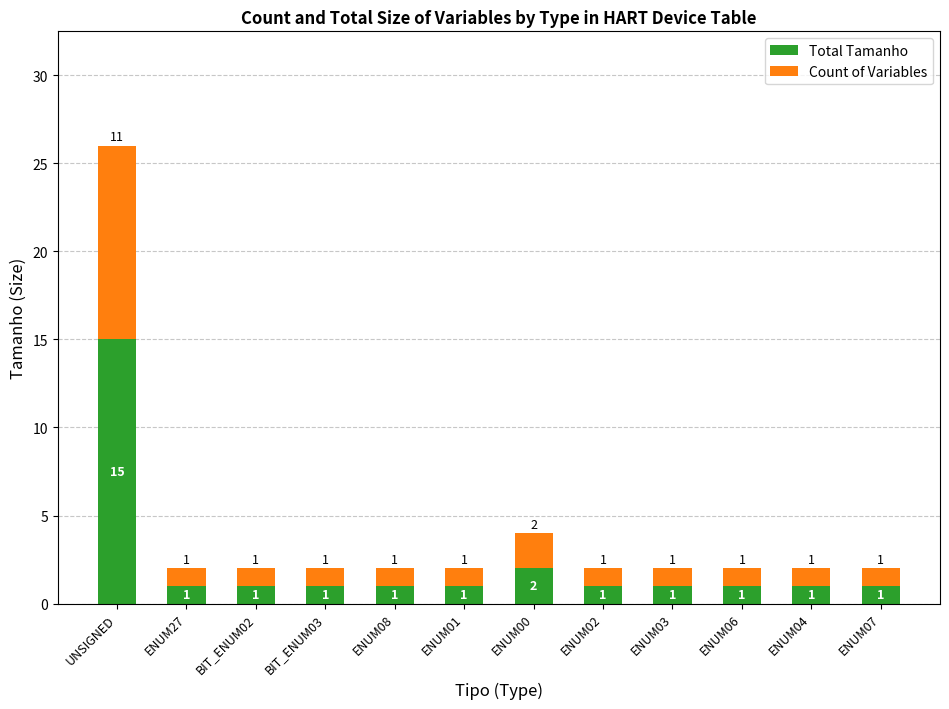

At which category is the sum across all series the highest?

UNSIGNED